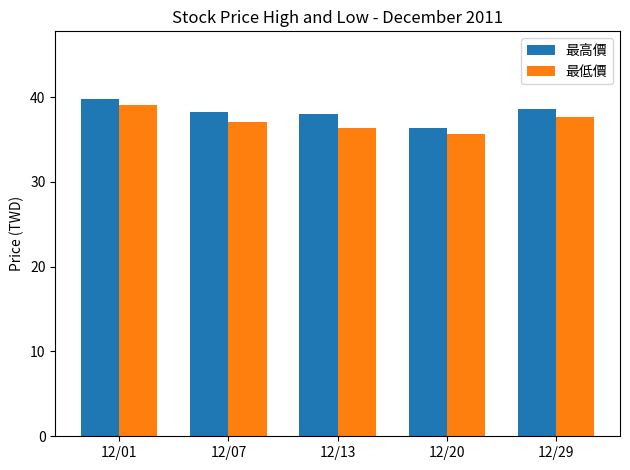

At which label does 最低價 reach its peak?

12/01